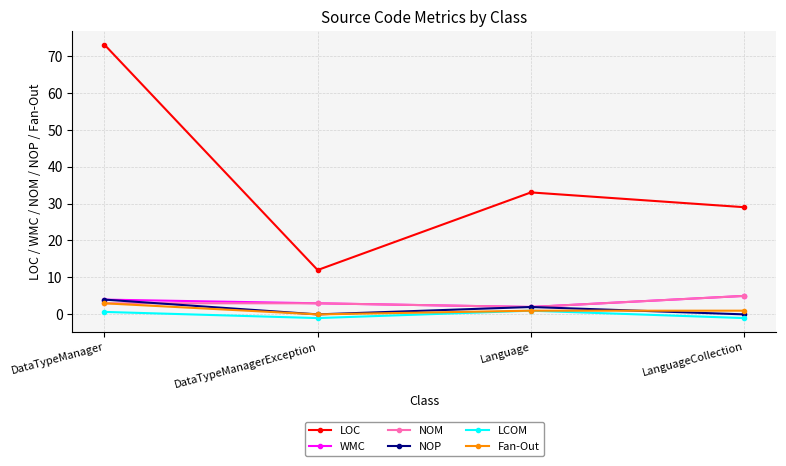

What is the spread (max minus min) of values at Language?

32.0